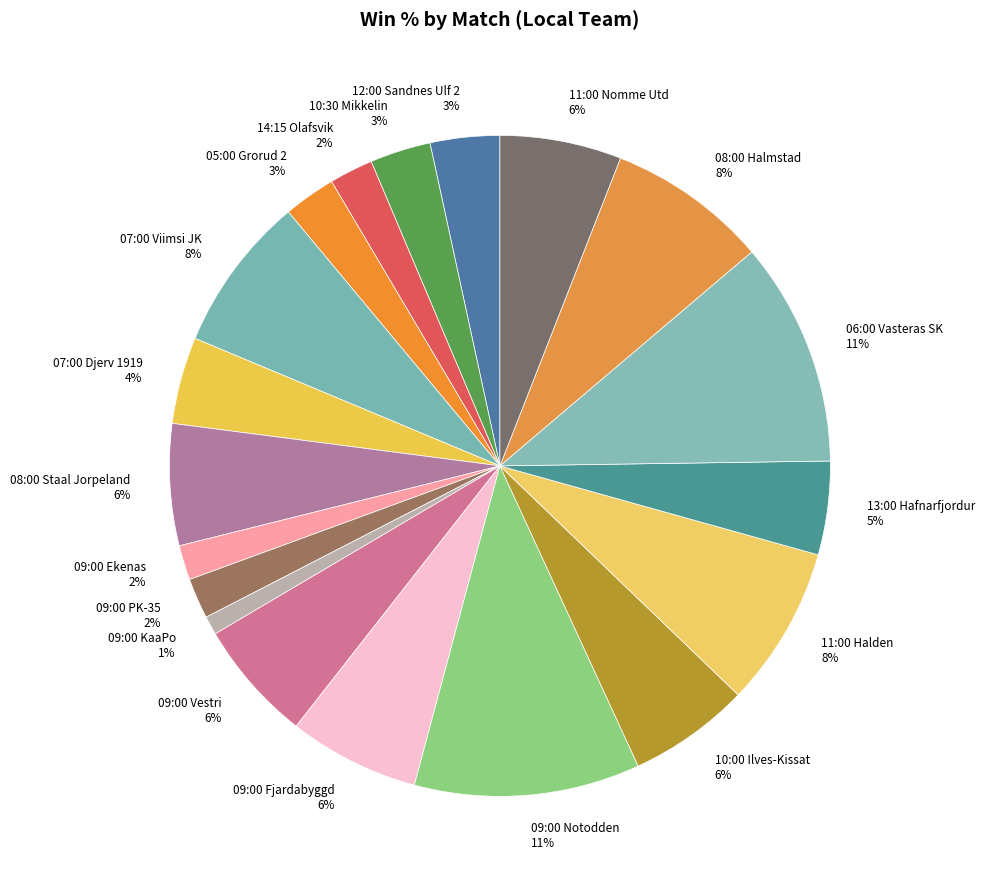

Between 11:00 Halden 8% and 11:00 Nomme Utd 6%, which is larger?

11:00 Halden 8%